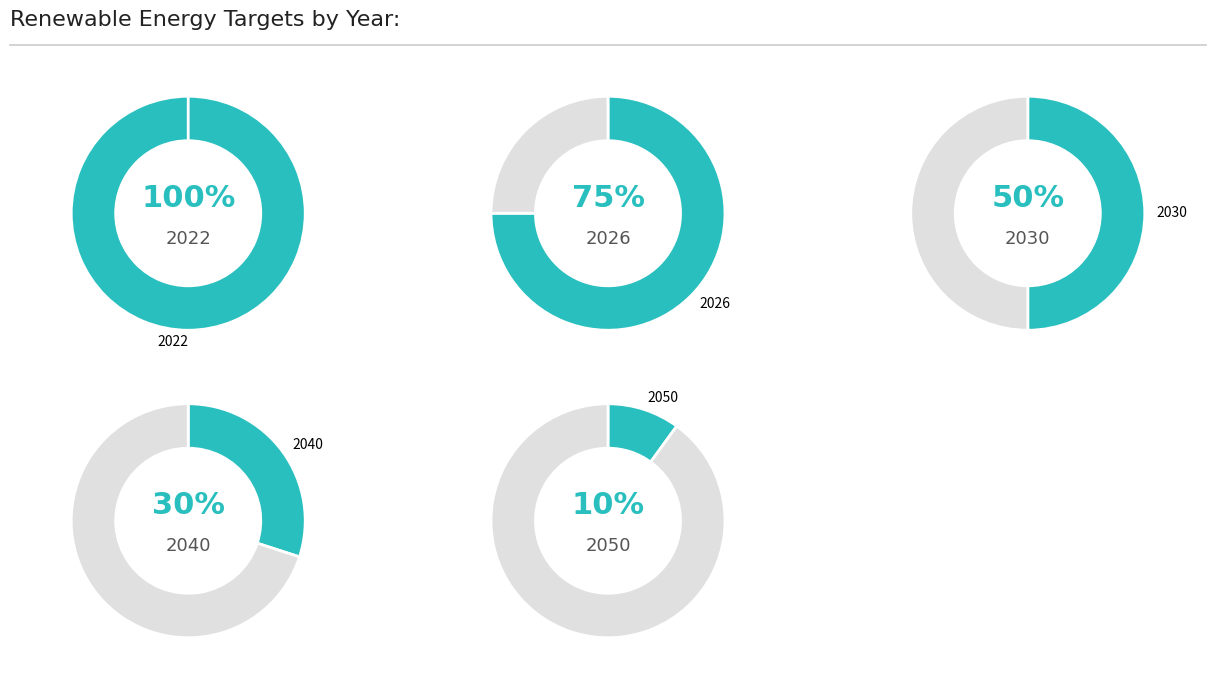

How many segments does this pie chart have?

5